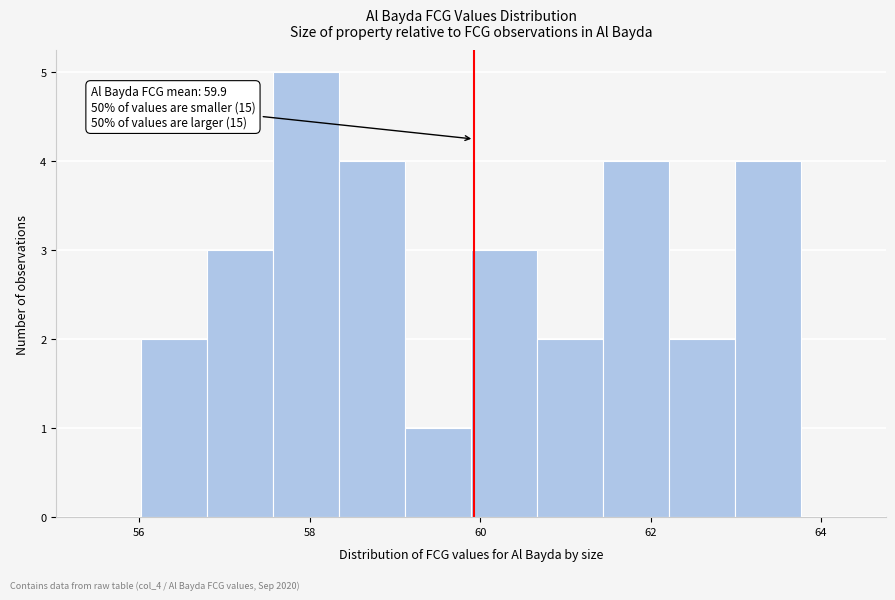

Around what value on the x-axis is the tallest bar? Give the approximate position of its centre, as read against the axis.

58.0